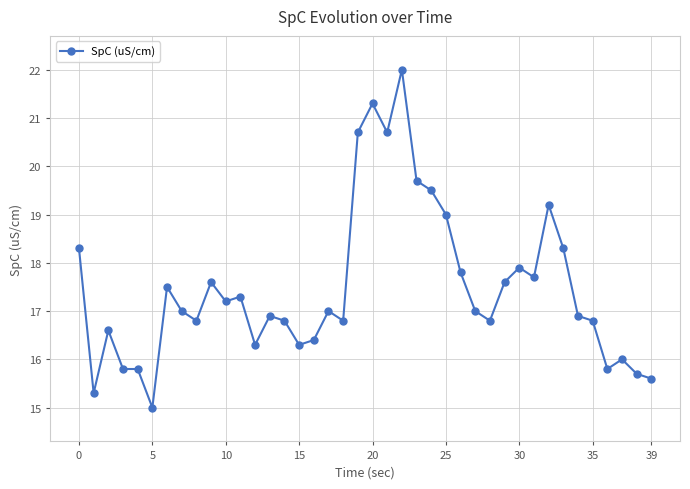

What is the difference between the second highest and second lowest values?

6.0